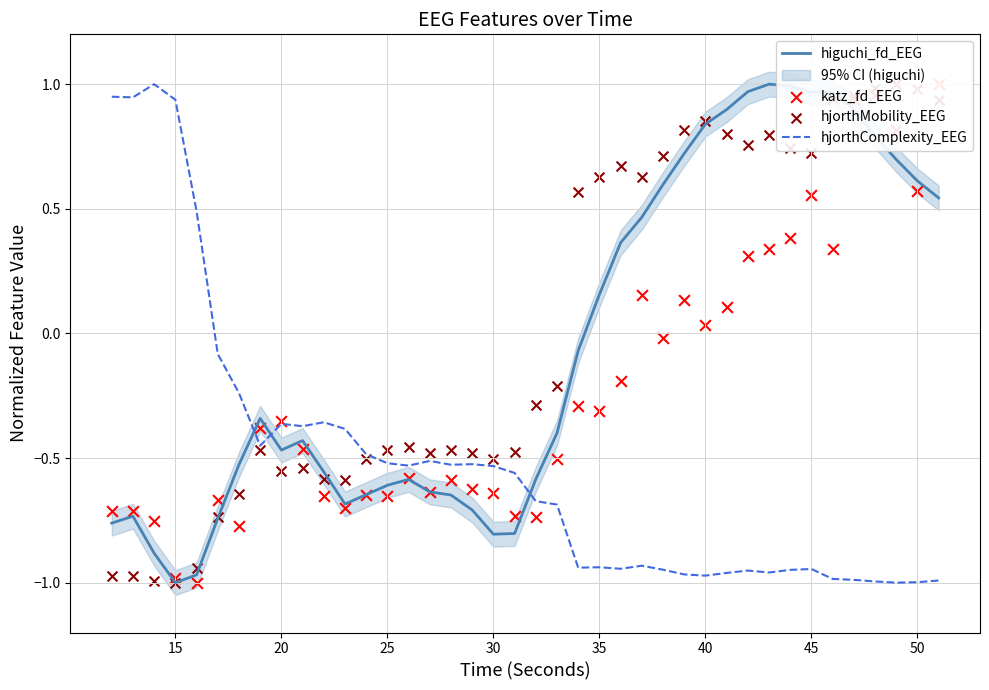

At how many categories does at least one series exceed 0?

23